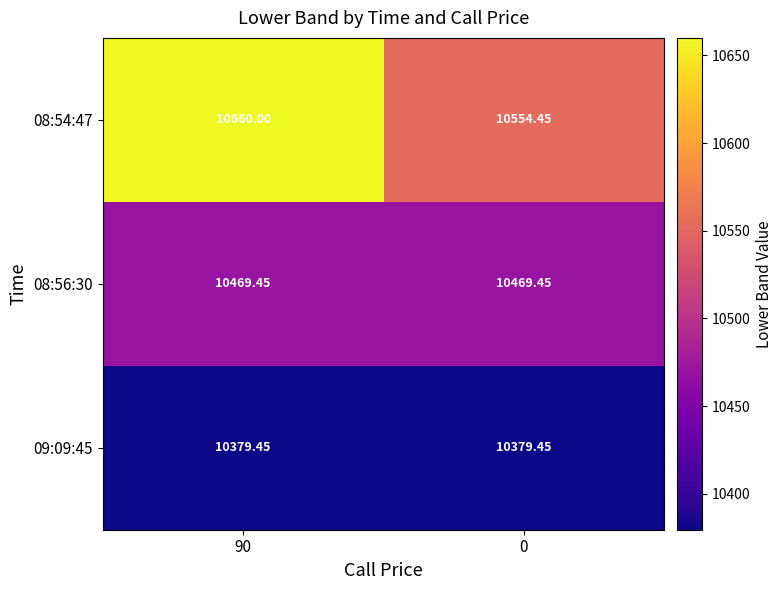

What is the maximum value shown in the chart?

10660.0